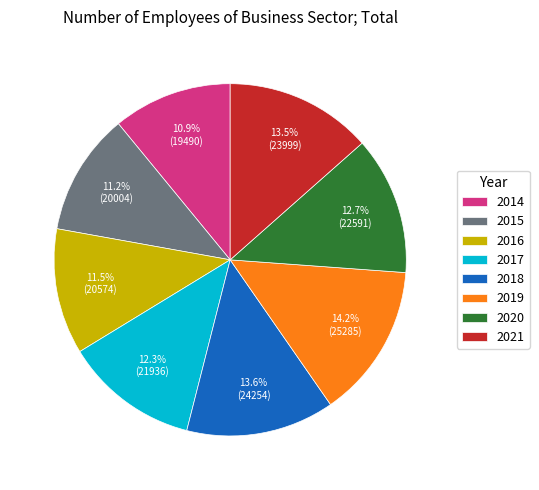

Does any single category account for the majority?

No